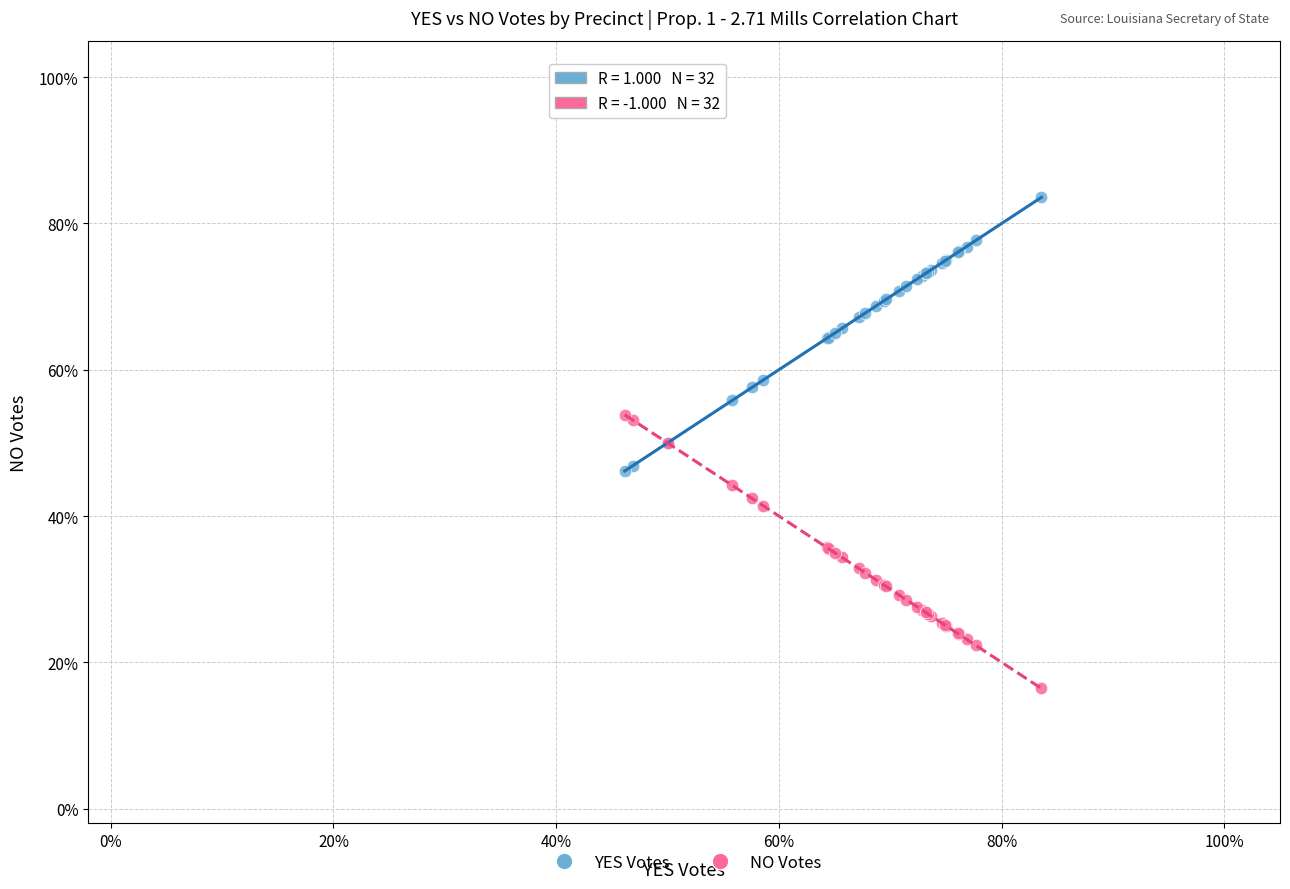

Which series reaches the minimum Y coordinate?

NO Votes